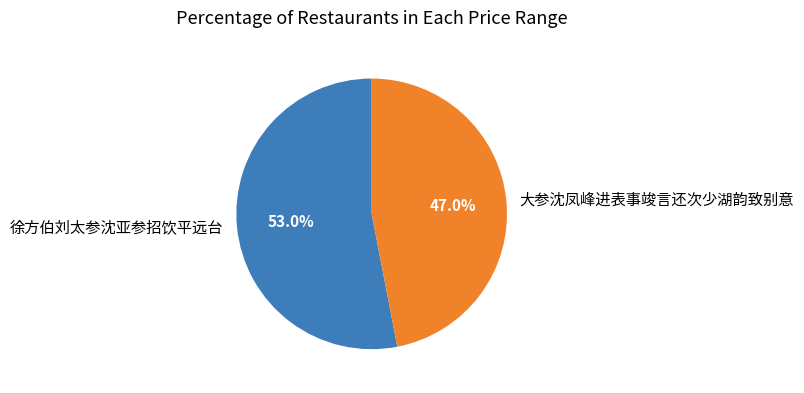

To the nearest percent, what is the difference between the 大参沈凤峰进表事竣言还次少湖韵致别意 and 徐方伯刘太参沈亚参招饮平远台 slice percentages?

6%